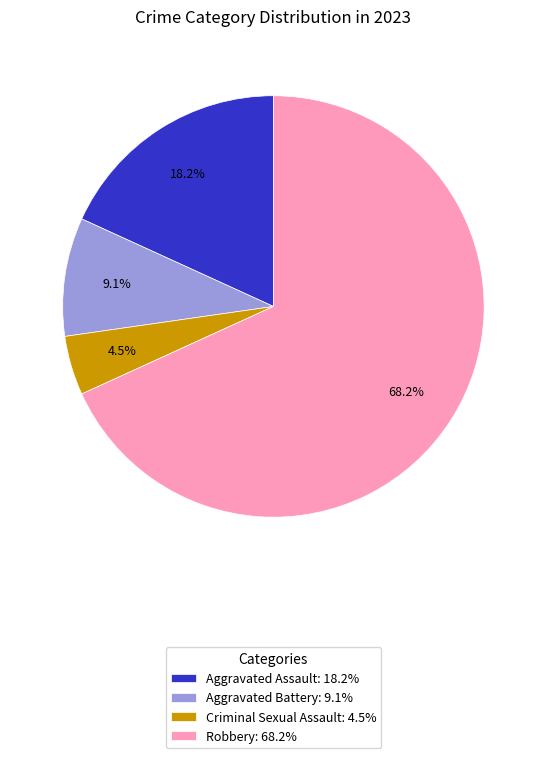

Is it true that Criminal Sexual Assault is 18% of the pie?

False